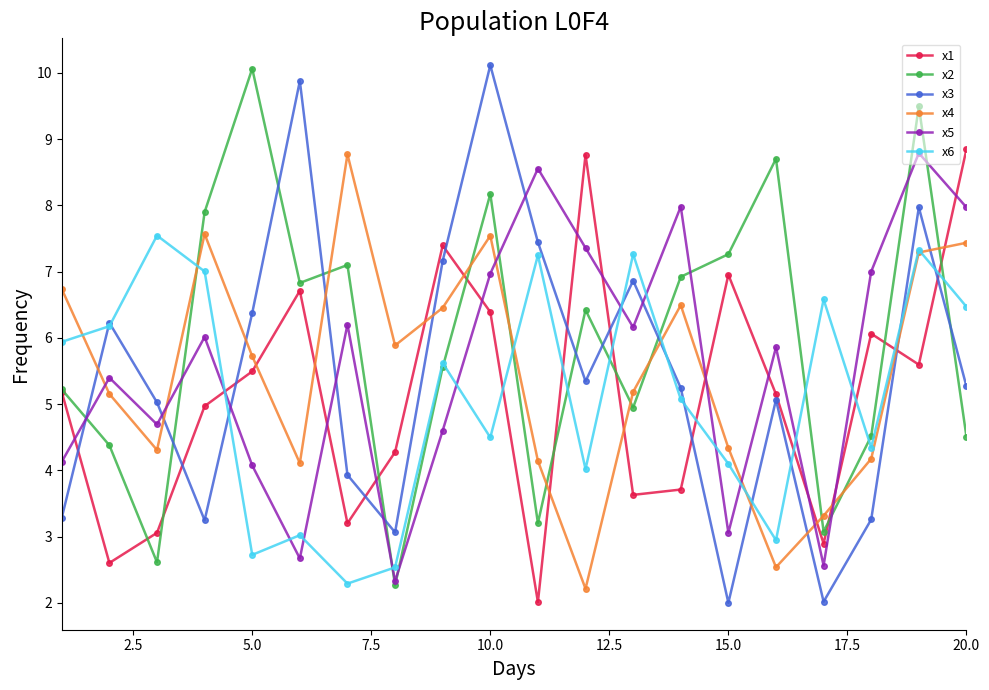

Which series has the largest total across all categories?

x2